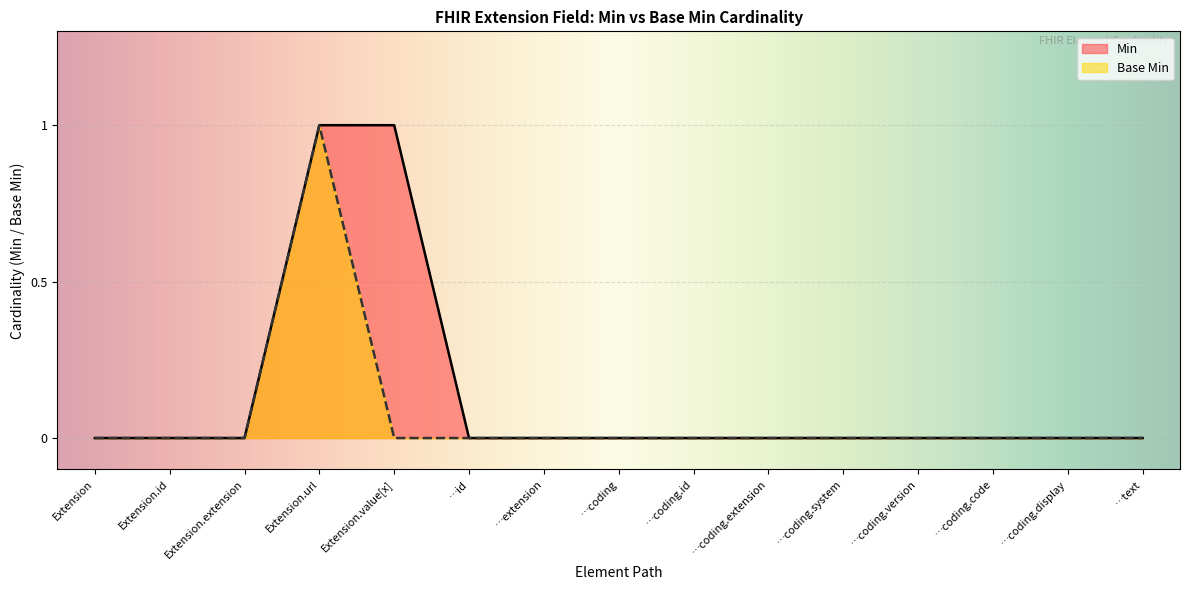

How many lines are shown in the chart?

2